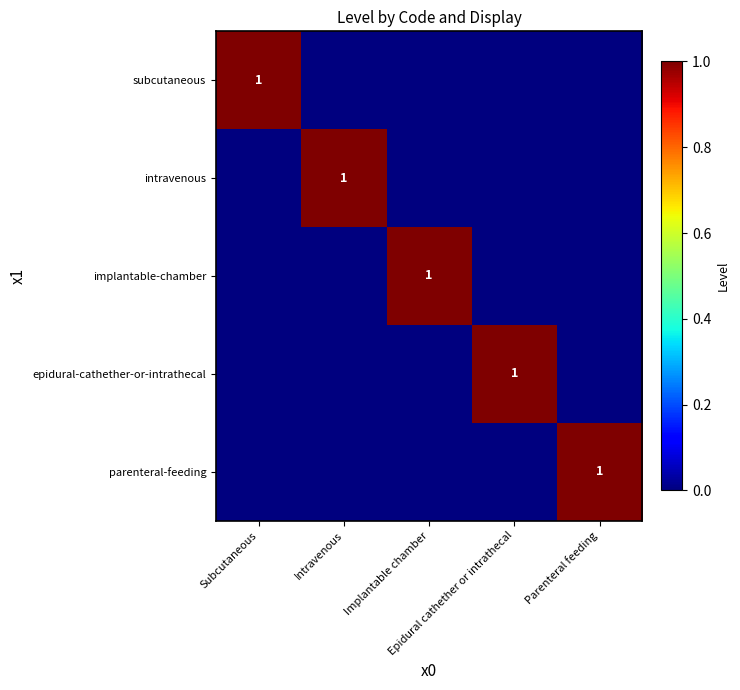

What is the sum of all epidural-cathether-or-intrathecal values?

1